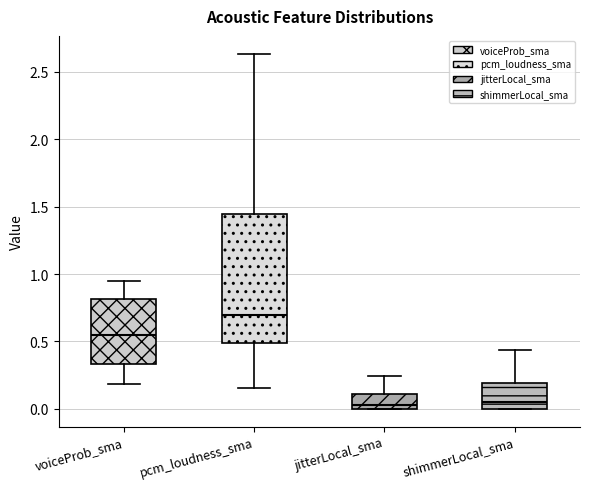

Where is the lower edge of the box for voiceProb_sma on the y-axis? The values are not printed on the chart, so give them approximately, as read against the axis.

0.35